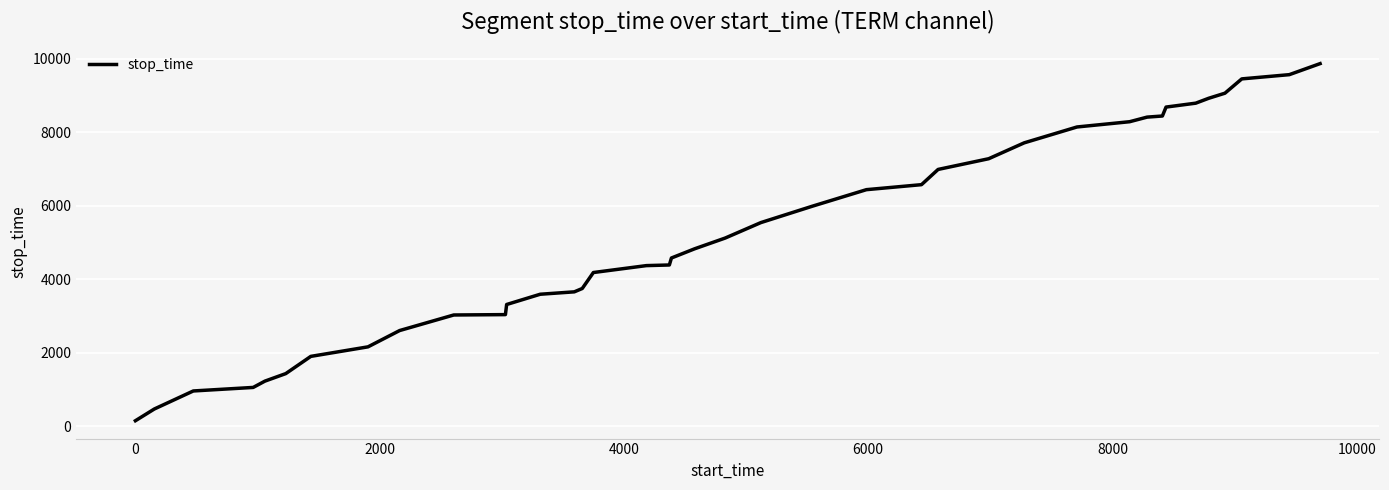

What is the difference between the maximum and second lowest values?

9387